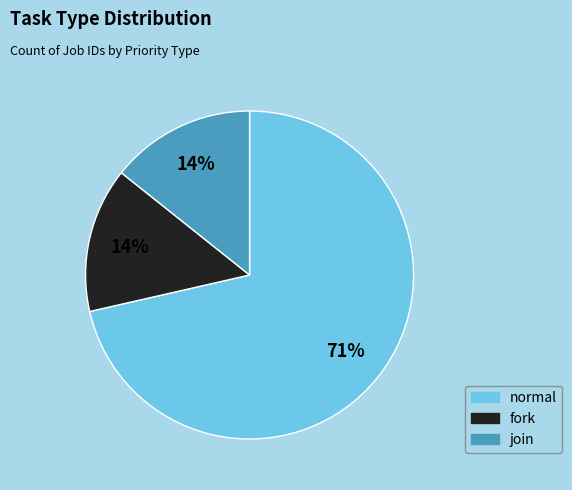

How many segments does this pie chart have?

3